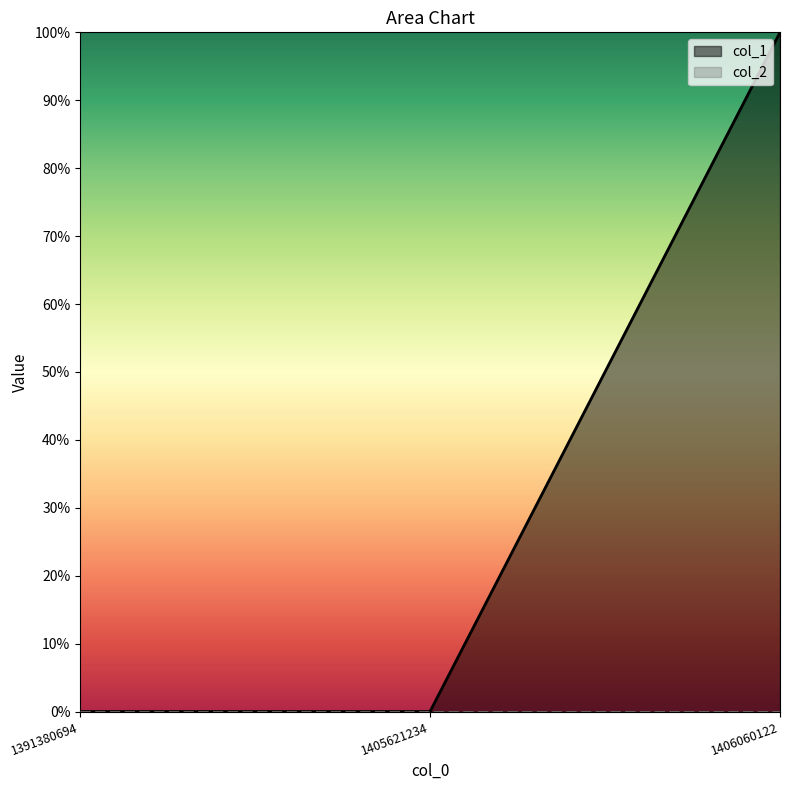

What is the sum of all values?

1